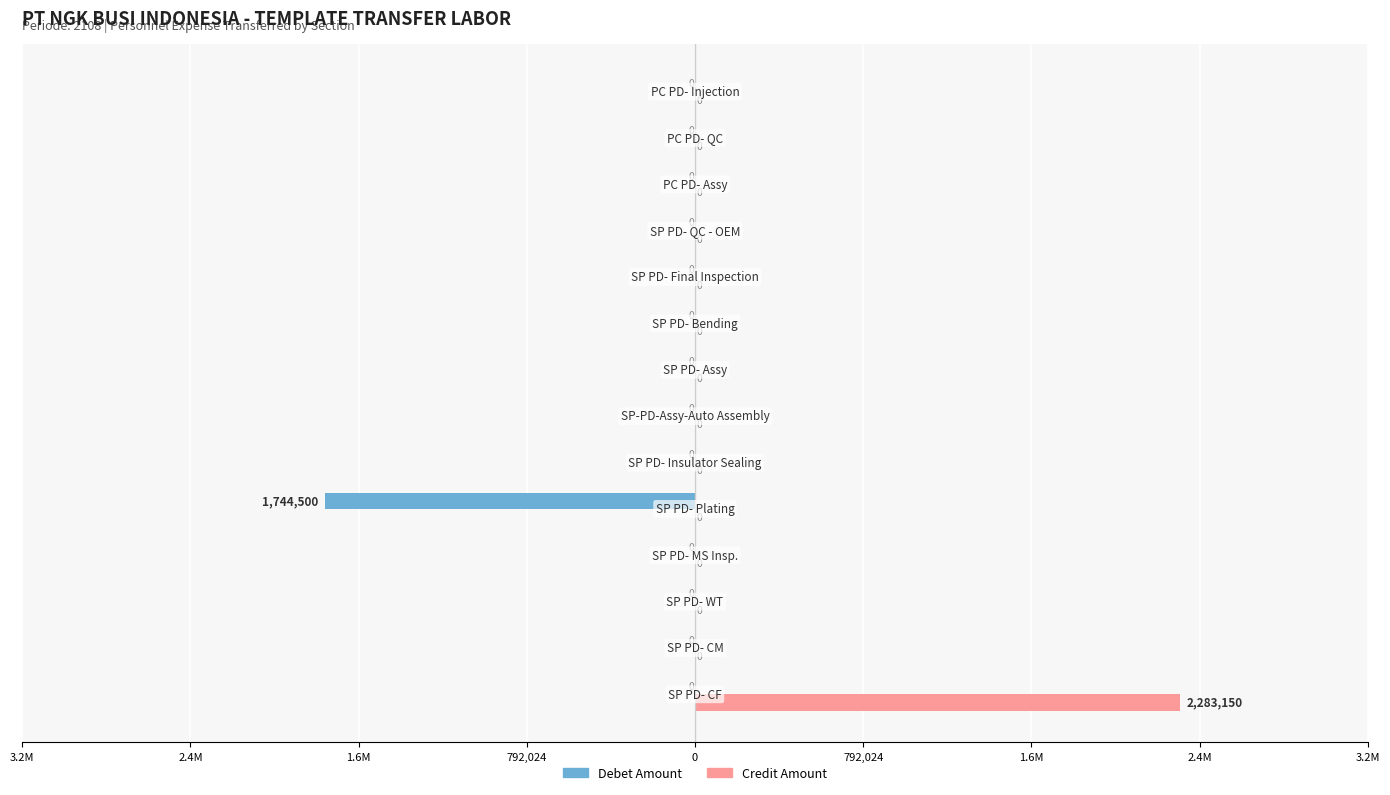

What are all the series names shown in the legend?

Debet Amount, Credit Amount